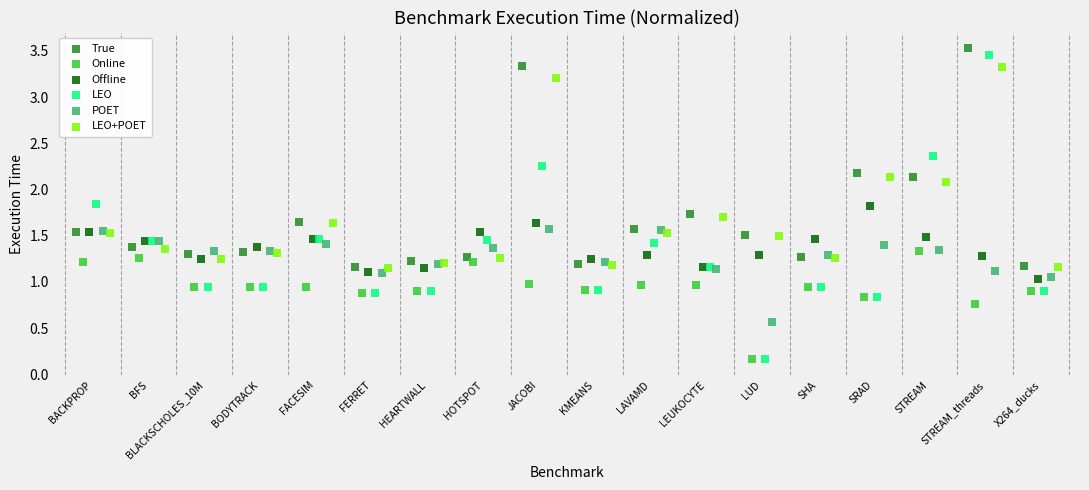

Which series contains the highest Y value?

True